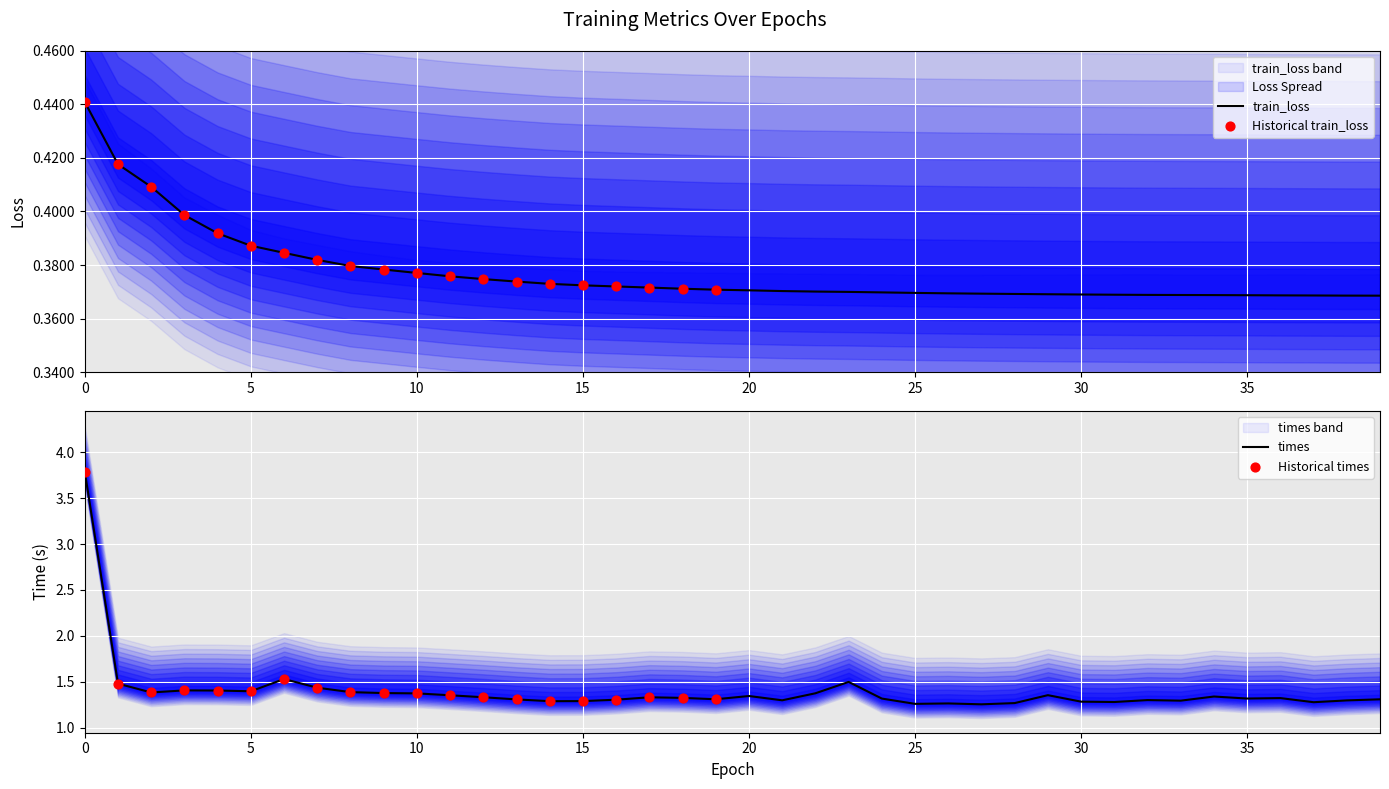

At how many categories does at least one series exceed 1?

40